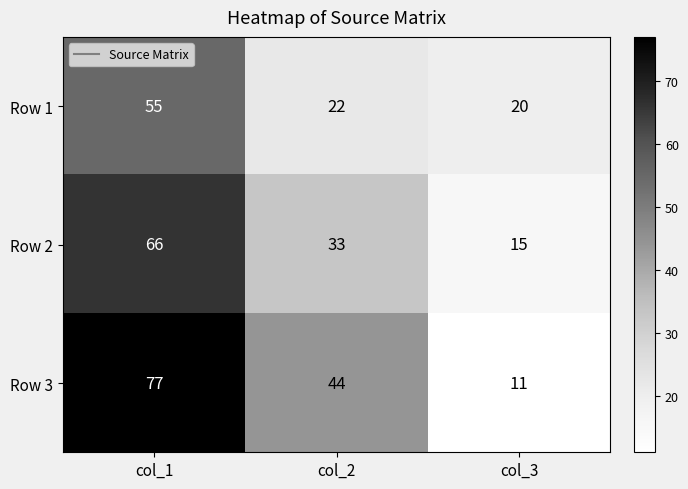

What is the difference between the highest and lowest values at col_2?

22